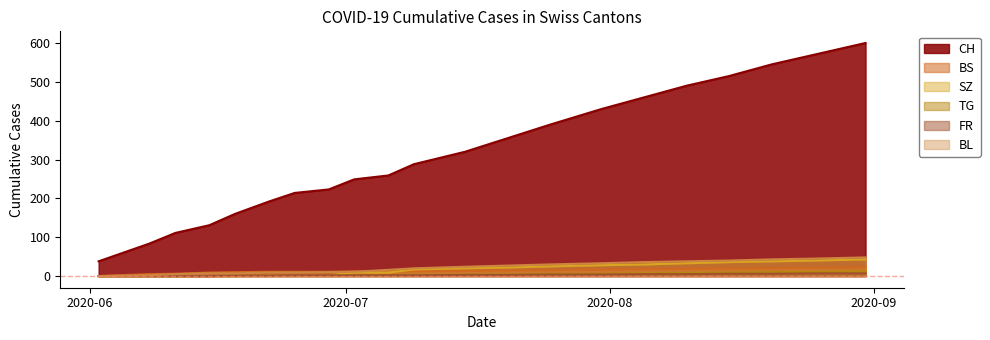

Reading left to right, list all the values displayed in this chart.

CH: 38	84	111	131	160	192	214	223	249	259	288	320	355	390	430	460	490	515	545	570	600
BS: 0	5	6	9	10	11	11	11	12	12	12	13	14	15	16	17	18	19	20	21	22
SZ: 0	0	0	0	0	1	1	2	9	9	17	20	22	25	28	30	33	36	38	40	43
TG: 0	0	0	0	1	1	1	1	1	1	2	3	4	5	6	7	8	9	10	11	12
FR: 0	0	0	0	1	1	2	2	2	2	2	3	3	4	4	5	5	6	6	7	7
BL: 0	2	5	7	7	9	9	10	11	16	20	24	27	30	33	36	38	40	43	45	48